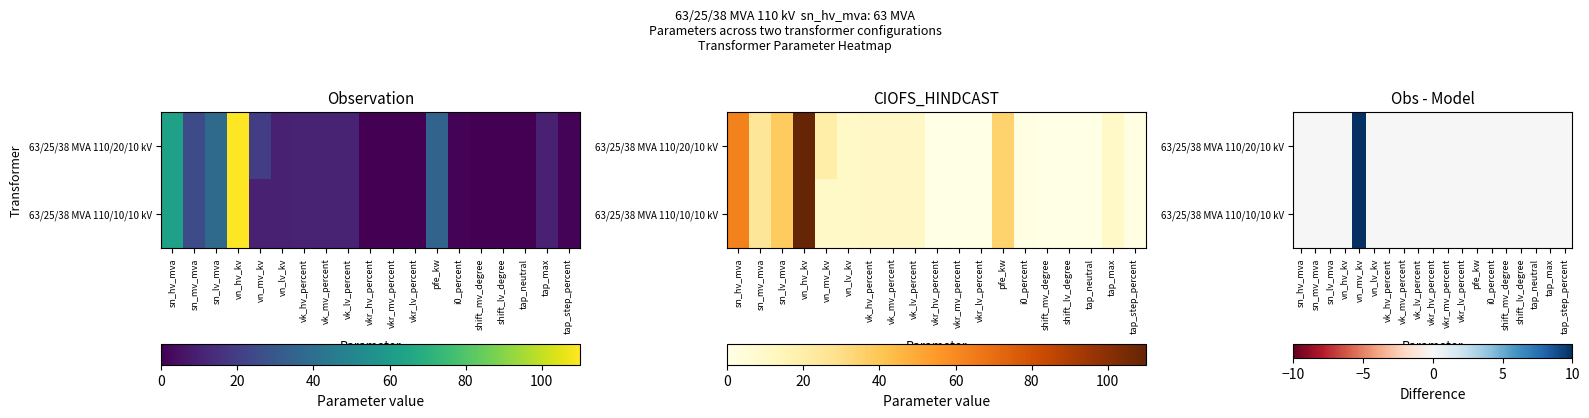

True or false: 63/25/38 MVA 110/10/10 kV has a value of 0 at tap_neutral.

True